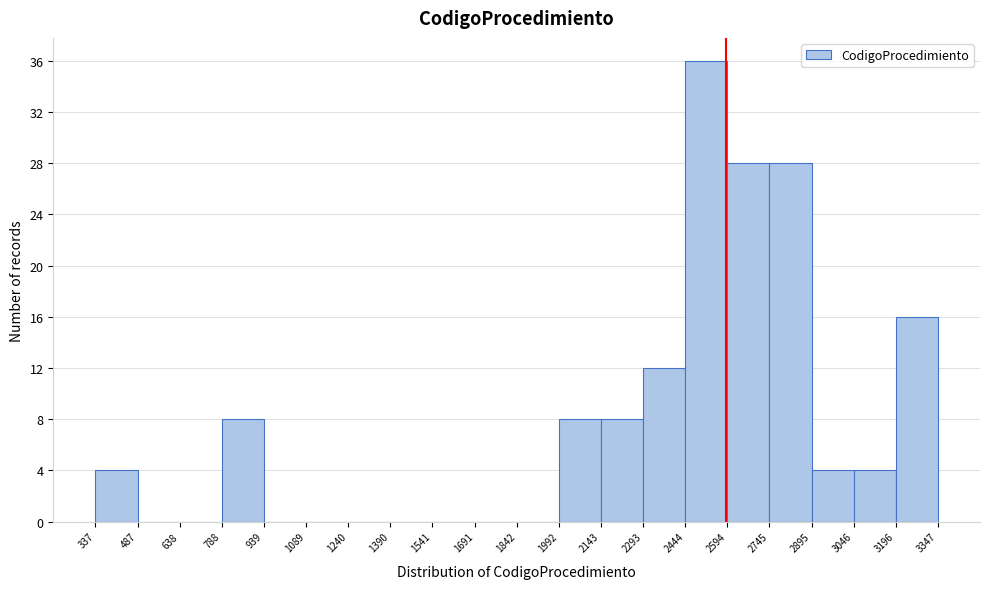

How tall is the bar that spans 2444 to 2594 on the x-axis? The values are not printed on the chart, so give them approximately, as read against the axis.

36